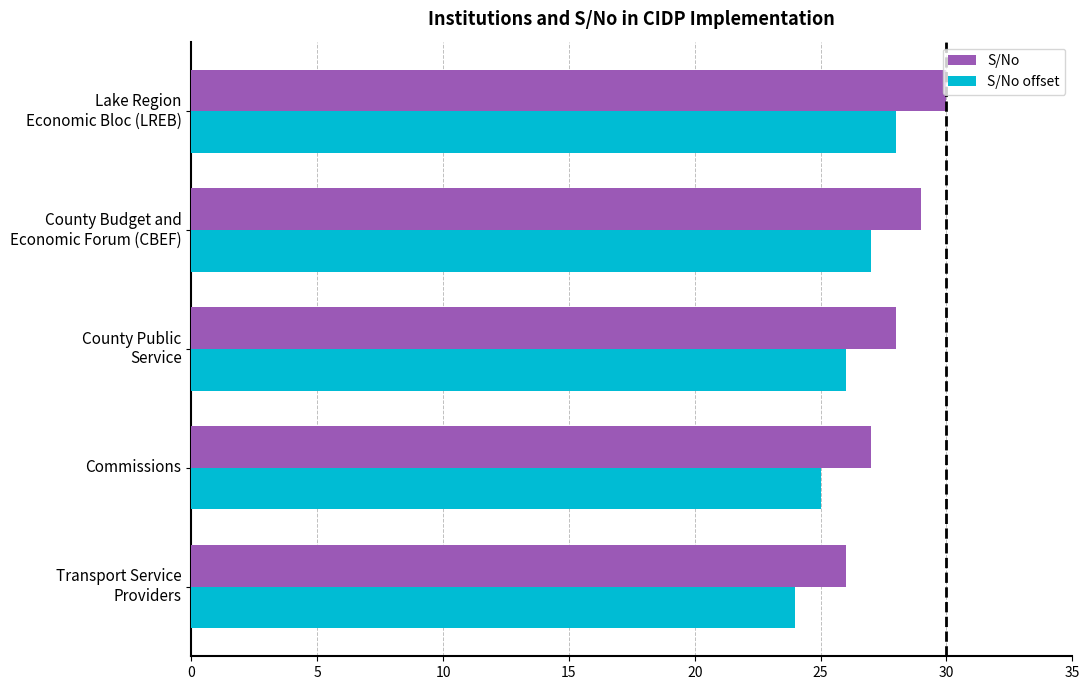

What is the average value of the S/No offset series?

26